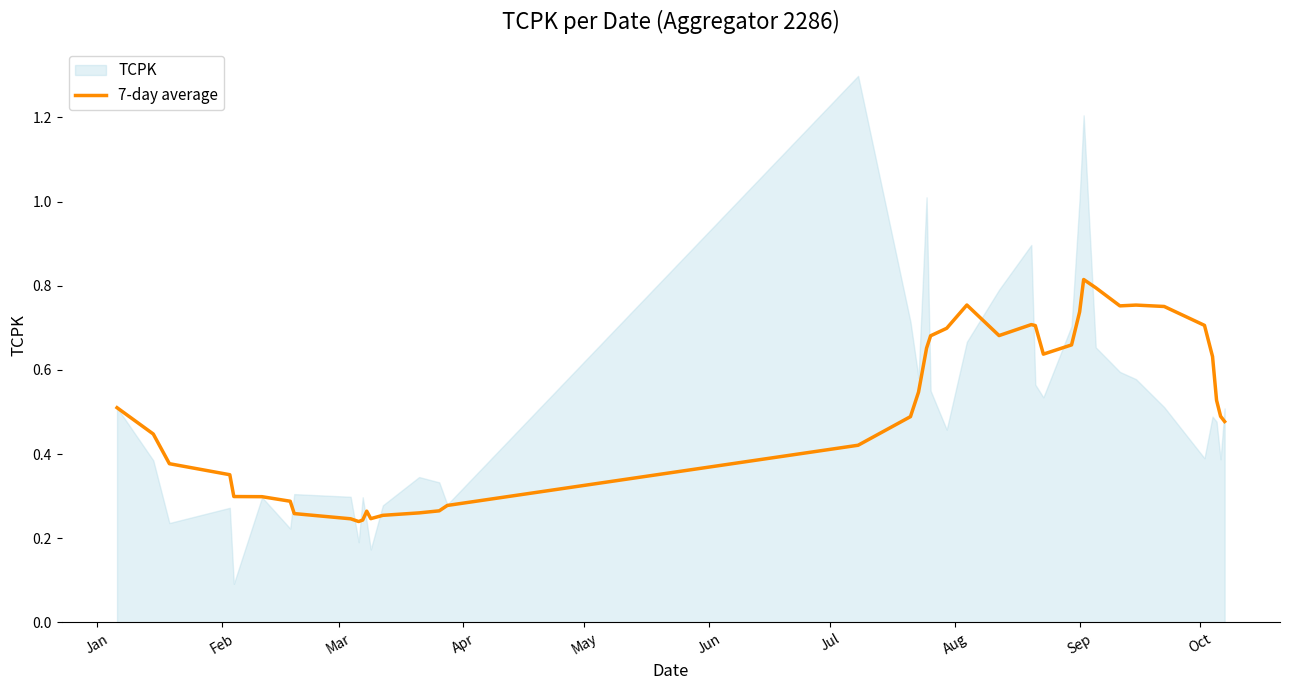

The chart shows a value of 1.4 at 30. True or false?

False